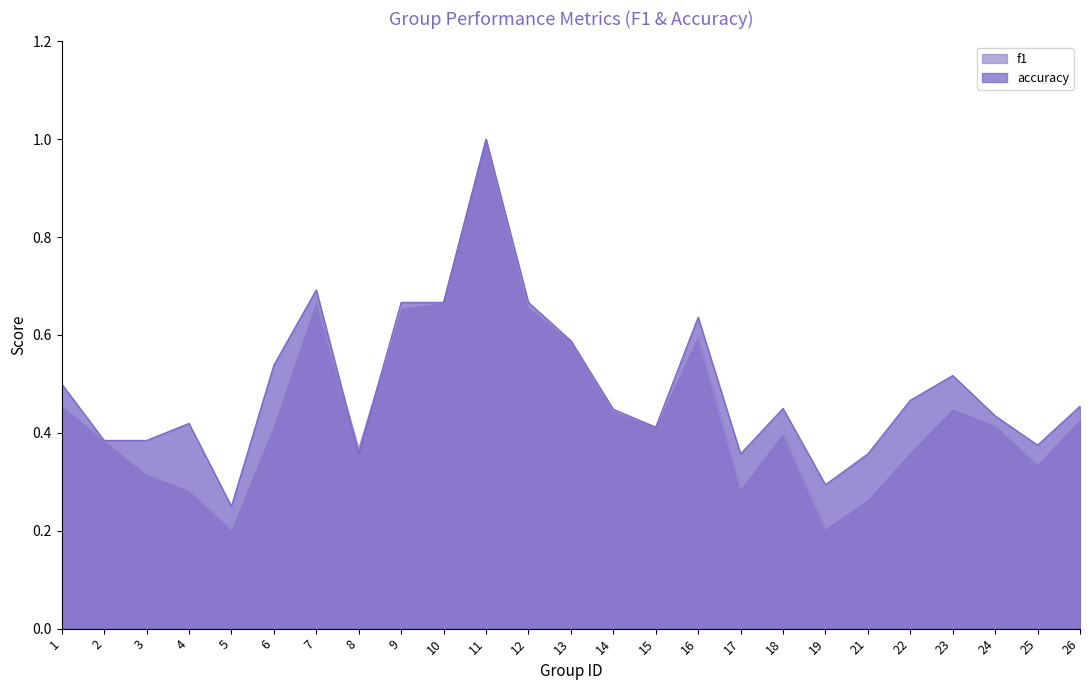

Reading left to right, transcribe all the data shown in this chart.

f1: 1=0.5	2=0.4	3=0.3	4=0.3	5=0.2	6=0.4	7=0.7	8=0.4	9=0.7	10=0.7	11=1.0	12=0.7	13=0.6	14=0.4	15=0.4	16=0.6	17=0.3	18=0.4	19=0.2	21=0.3	22=0.4	23=0.4	24=0.4	25=0.3	26=0.4
accuracy: 1=0.5	2=0.4	3=0.4	4=0.4	5=0.2	6=0.5	7=0.7	8=0.4	9=0.7	10=0.7	11=1.0	12=0.7	13=0.6	14=0.4	15=0.4	16=0.6	17=0.4	18=0.5	19=0.3	21=0.4	22=0.5	23=0.5	24=0.4	25=0.4	26=0.5